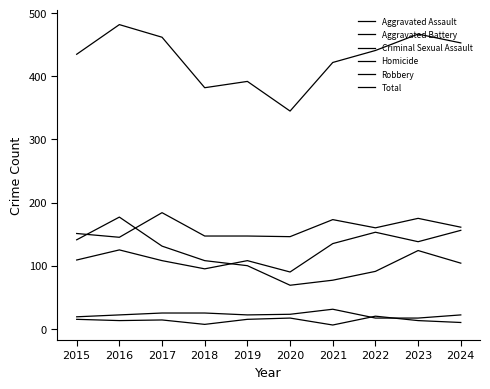

Does the chart have visible grid lines?

No